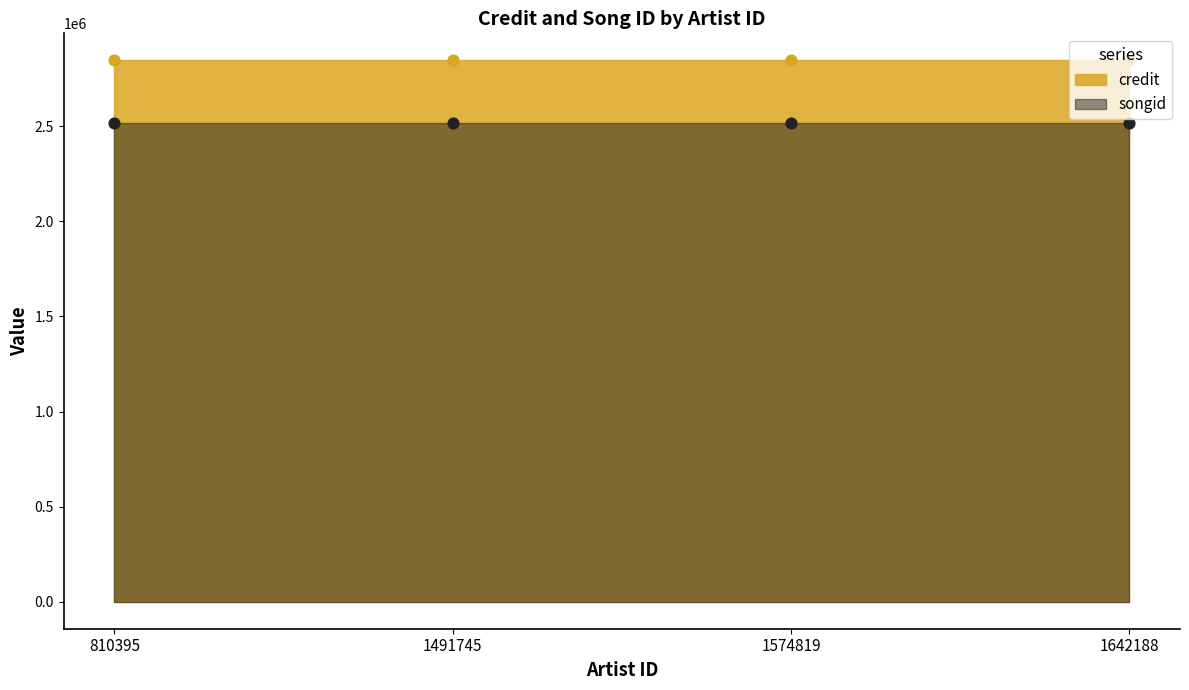

At which category is the sum across all series the highest?

810395